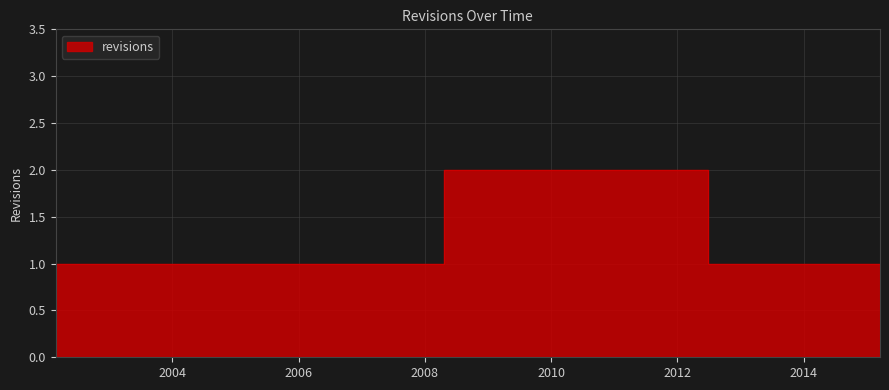

Reading right to left, what are all the values shown in this chart?

1	1	1	1	2	2	1	1	1